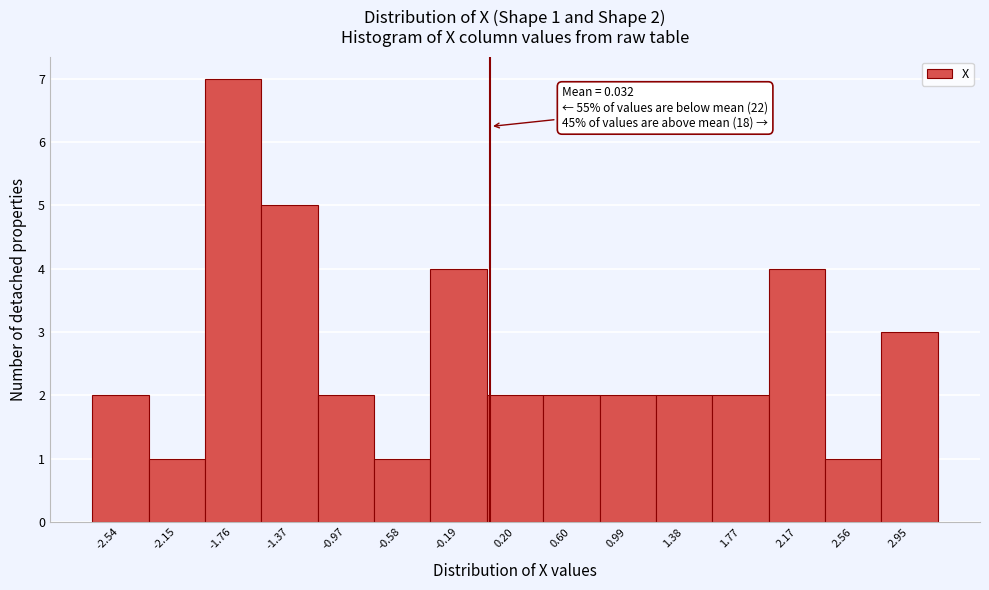

Which range on the x-axis has the tallest bar?

-1.95 to -1.55